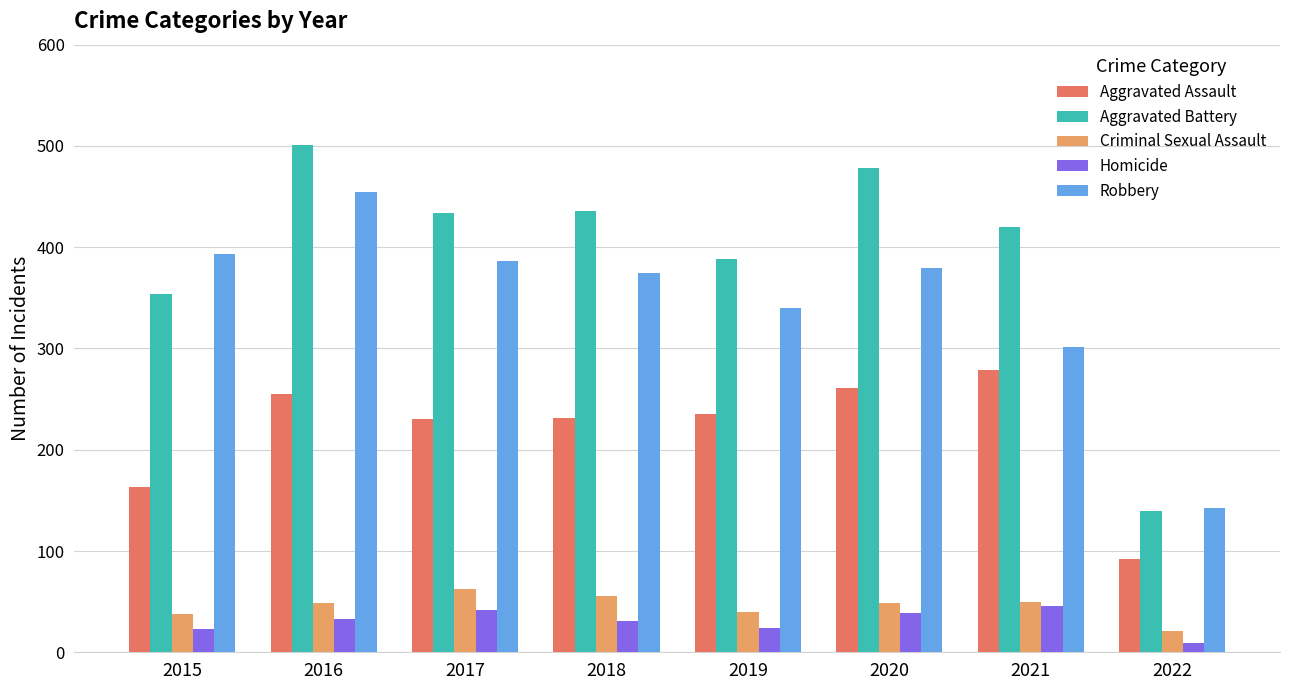

Which series has the largest range (max minus min)?

Aggravated Battery